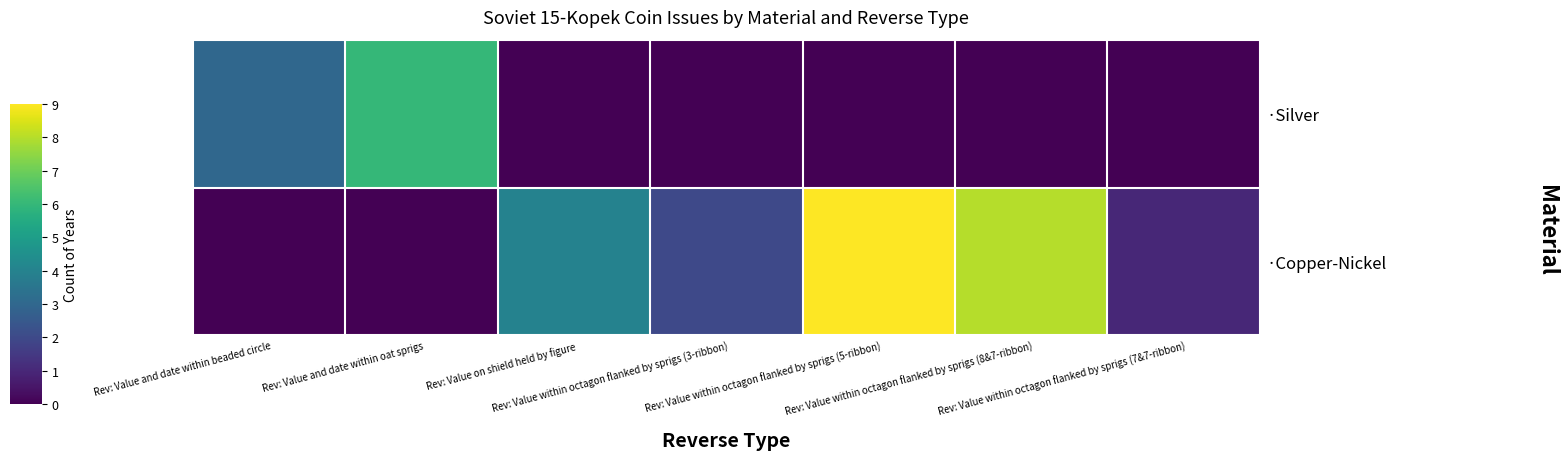

Which series changed the most between Rev: Value on shield held by figure and Rev: Value within octagon flanked by sprigs (5-ribbon)?

·Copper-Nickel